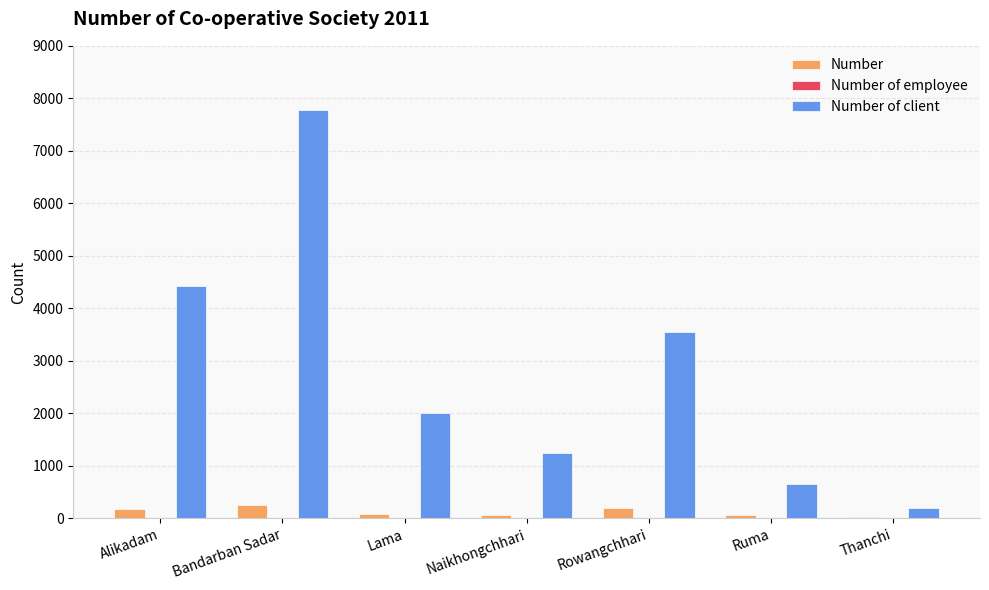

What is the sum of all Number values?

852